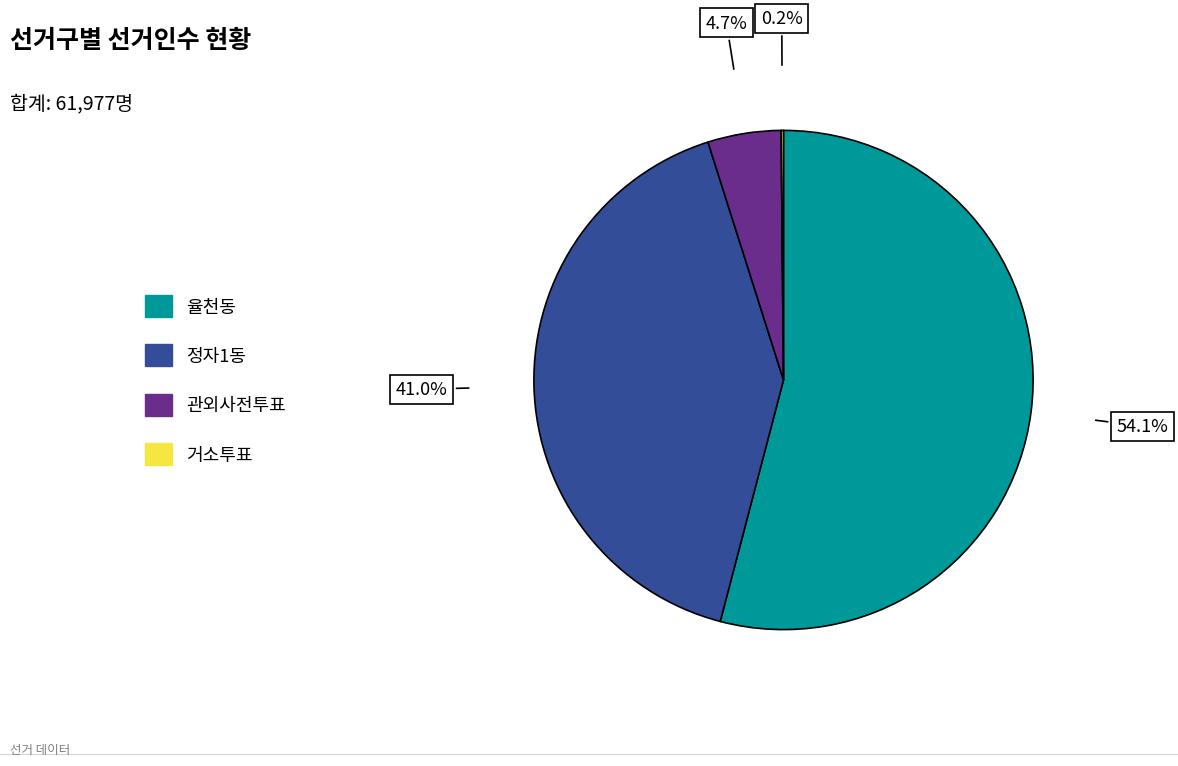

The 정자1동 slice represents 41% of the pie. True or false?

True